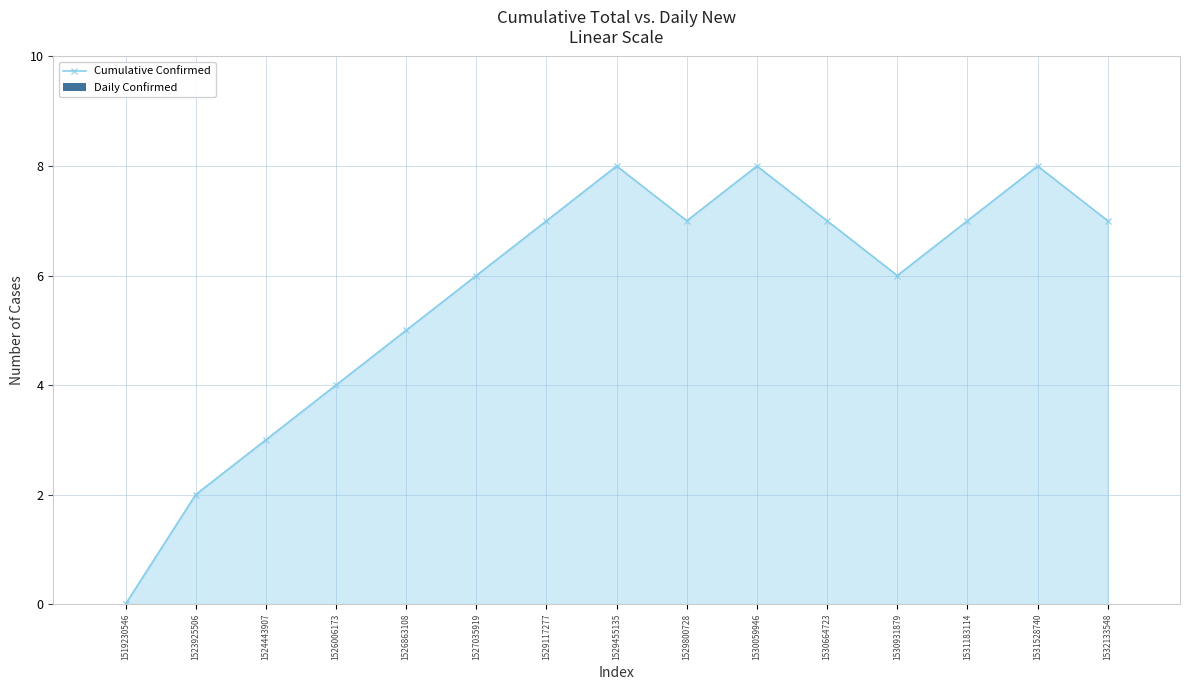

What is the value of the 15th point from the left?

7